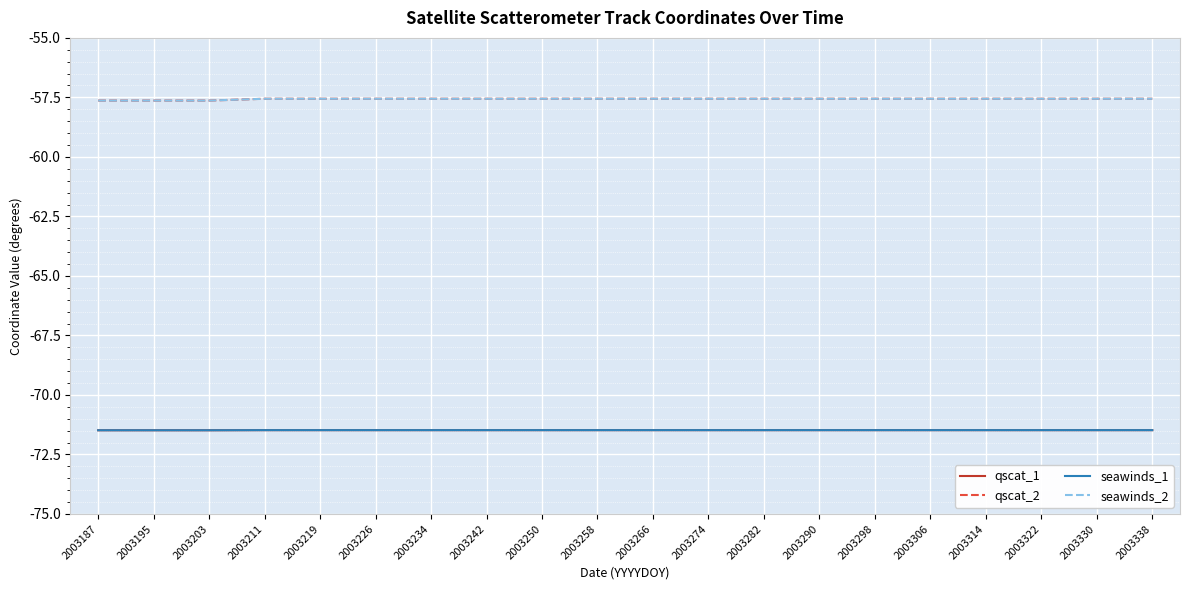

Does the chart have visible grid lines?

Yes